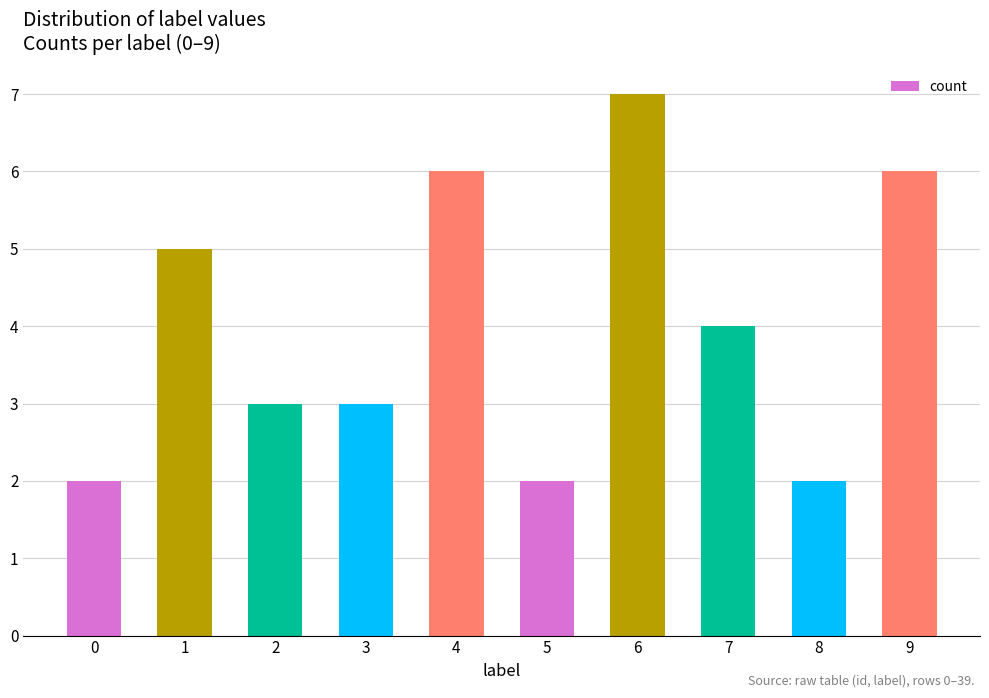

What is the maximum value shown in the chart?

7